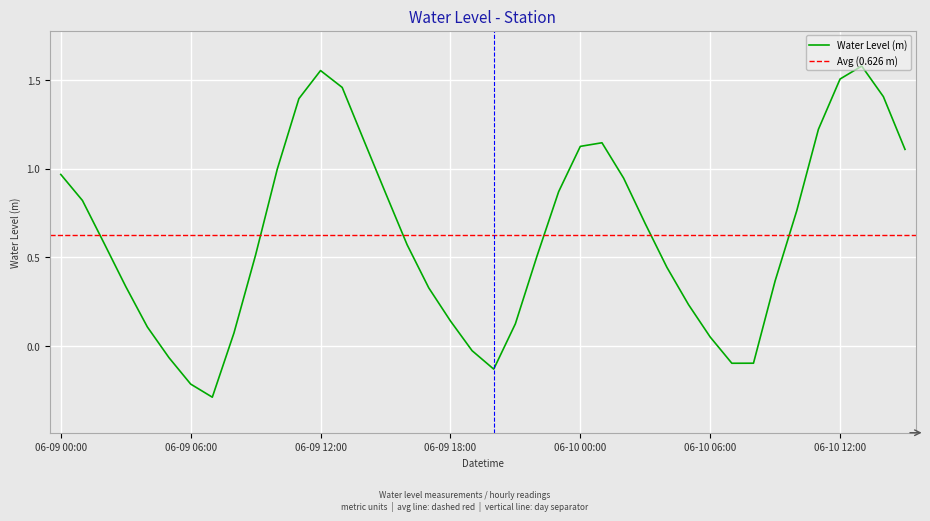

The chart shows a value of -0.1 at 06-09 05:00. True or false?

False